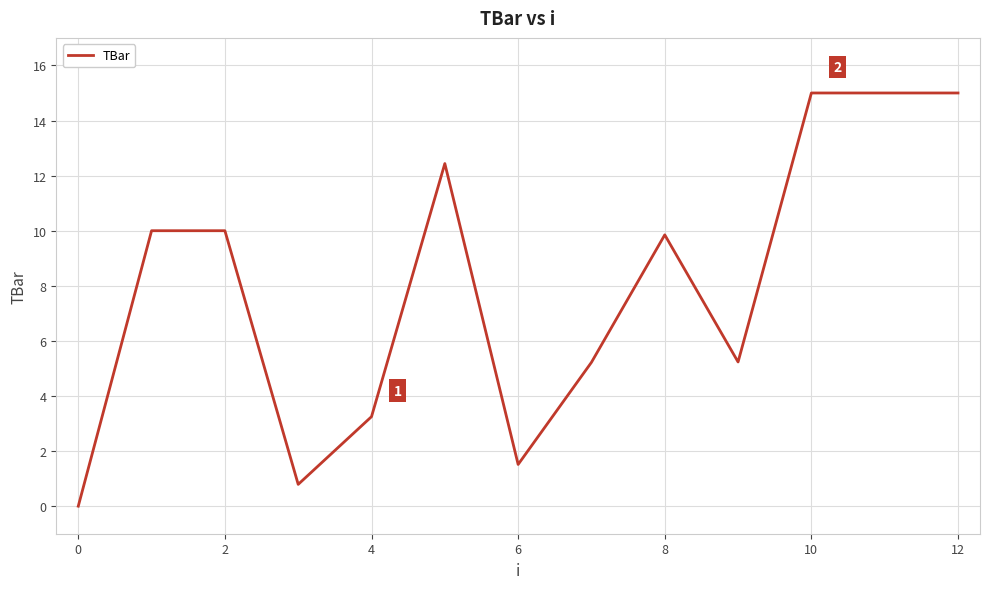

What is the maximum value shown in the chart?

15.0